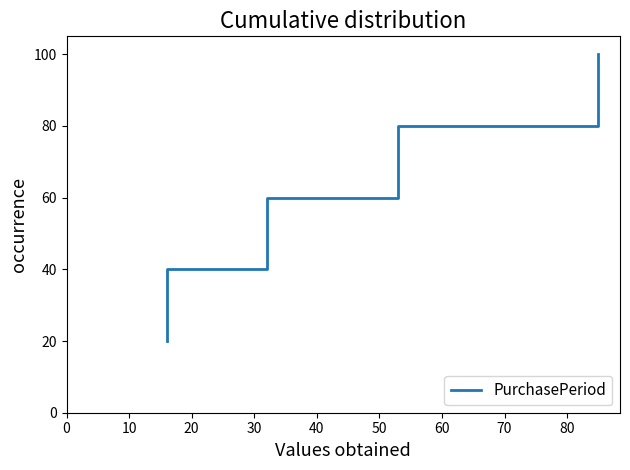

Reading right to left, extract all data points from this chart.

100	80	60	40	20